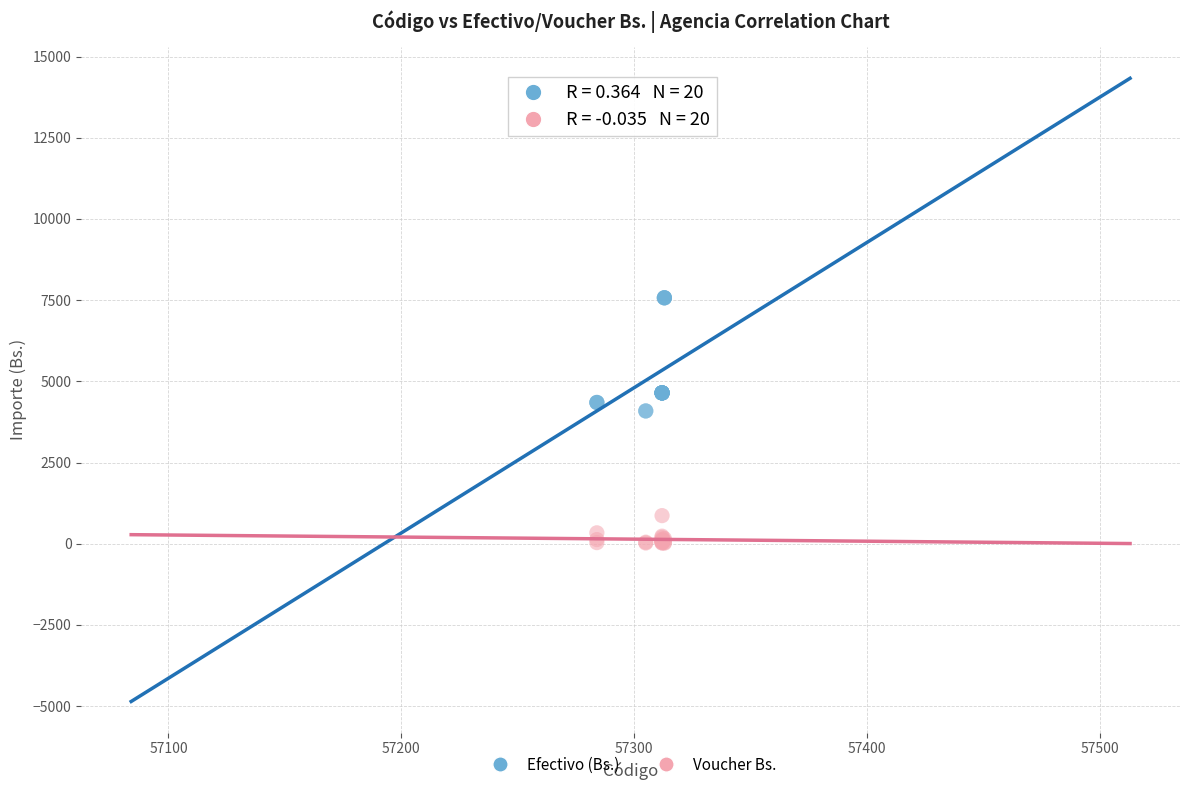

Which series contains the lowest Y value?

Voucher Bs.